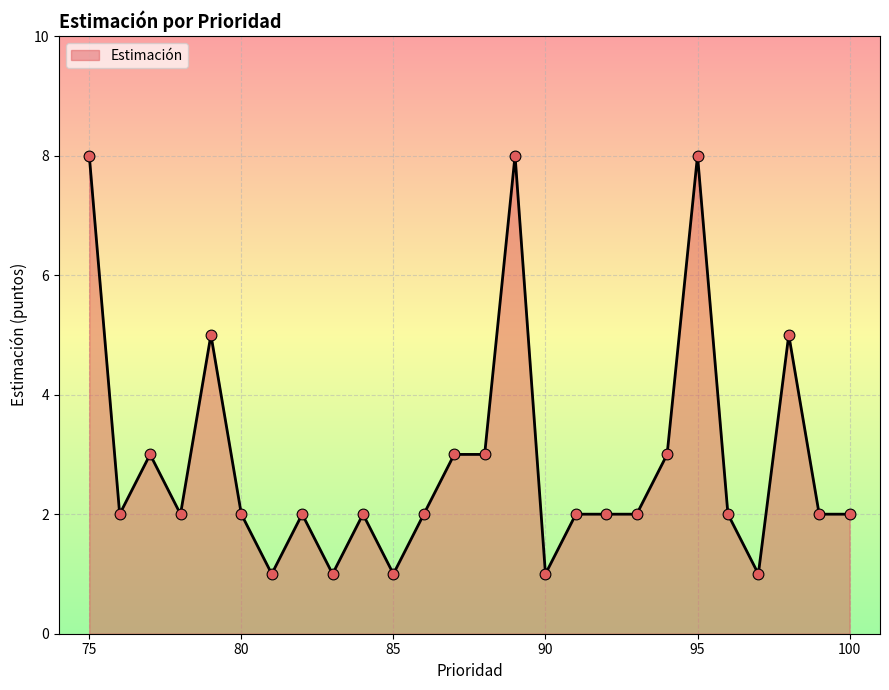

What is the maximum value shown in the chart?

8